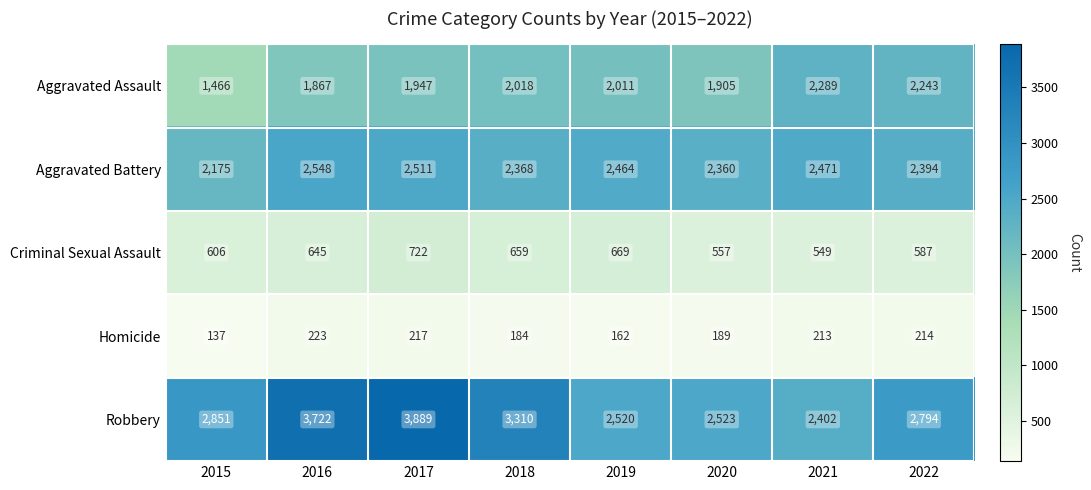

Which category has the lowest value across all series?

2015